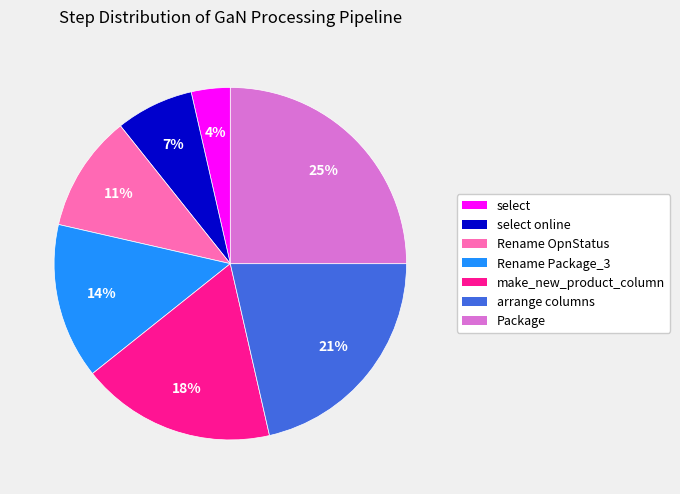

Does any single category account for the majority?

No